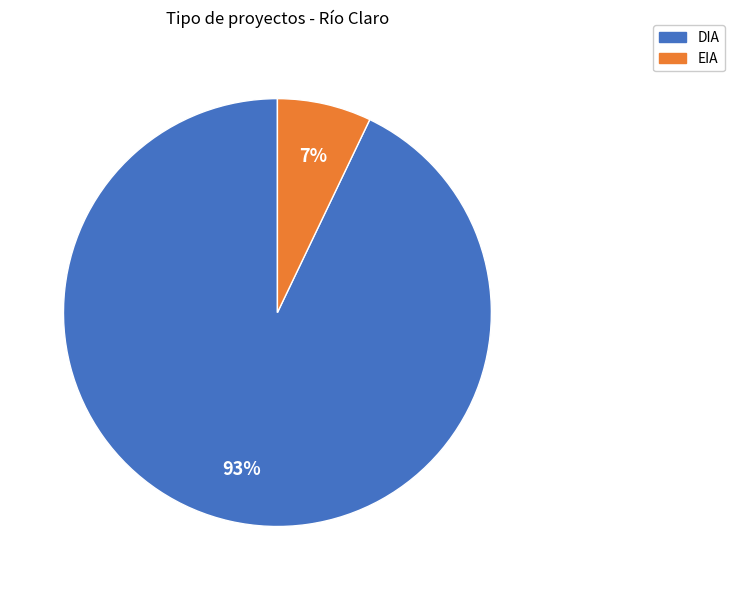

Do DIA and EIA together represent more than half of the pie?

Yes